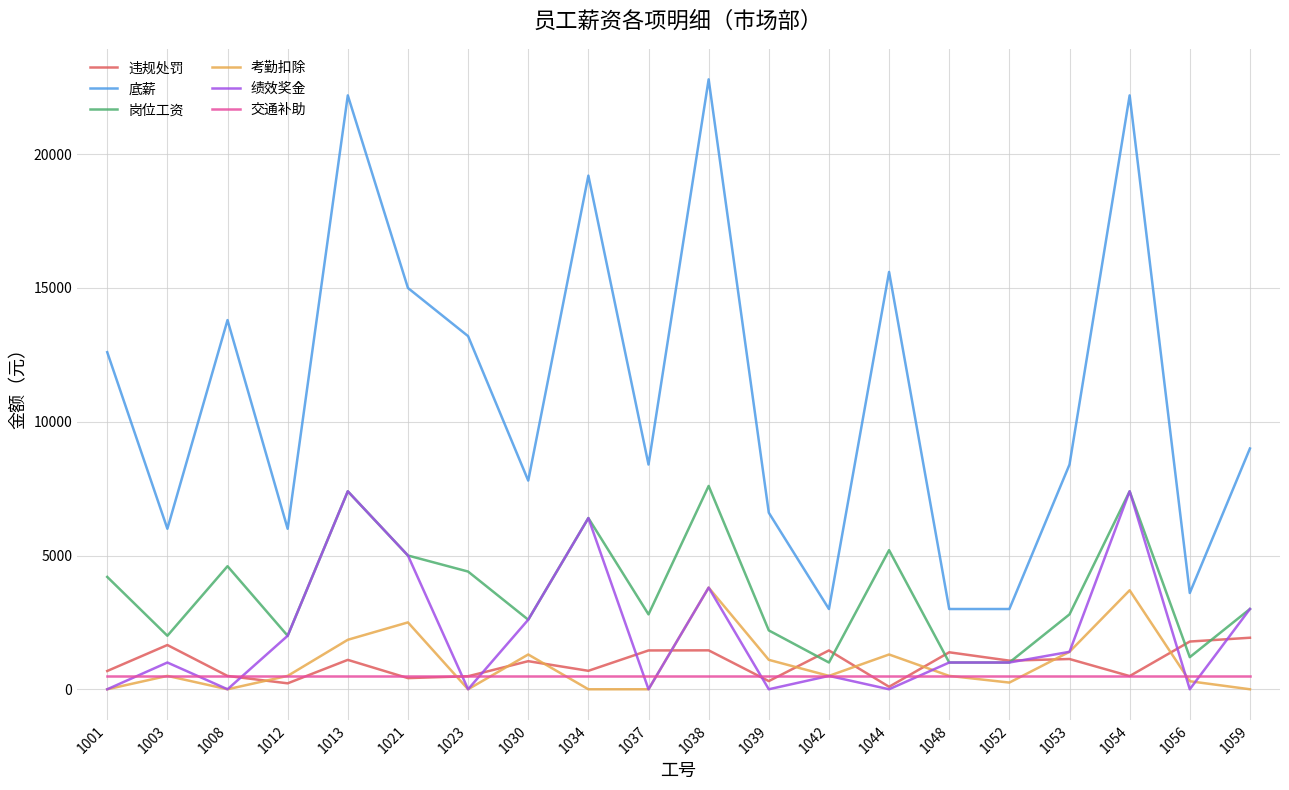

Which series has the widest spread of values?

底薪